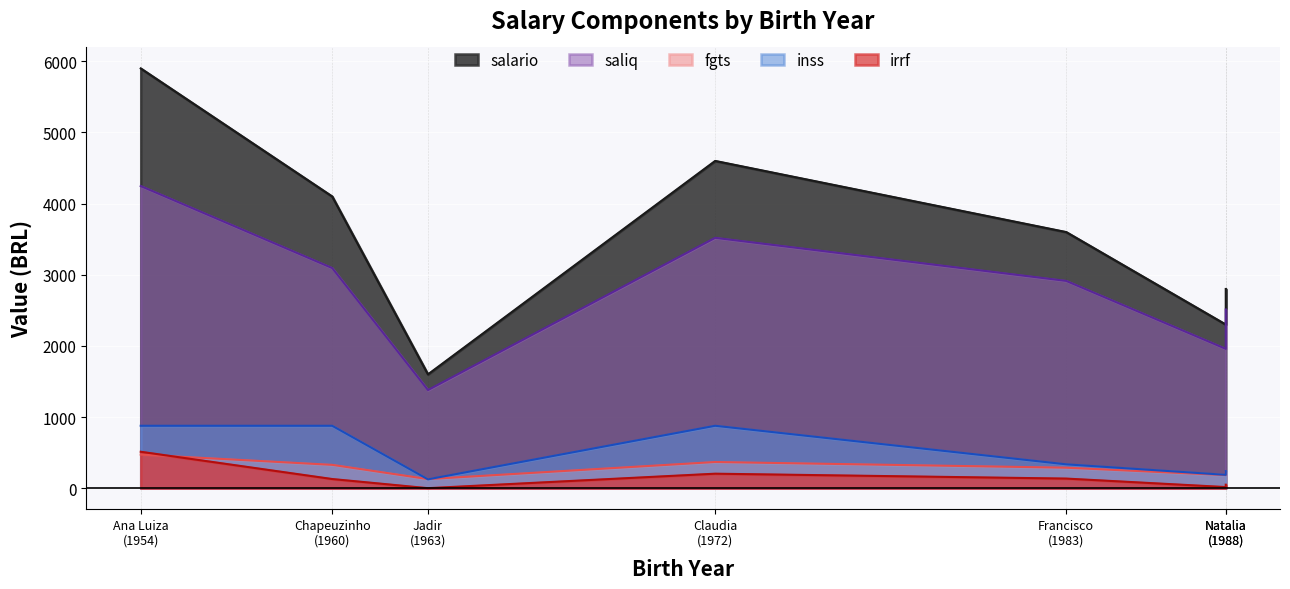

Where does the irrf series first go above 128?

Ana Luiza (1954)